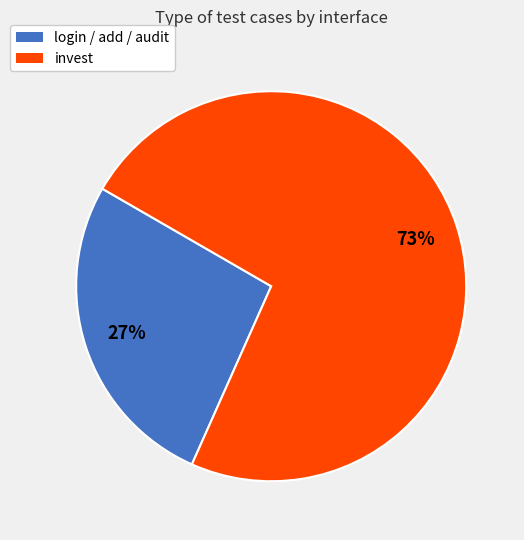

How many slices are in this pie chart?

2